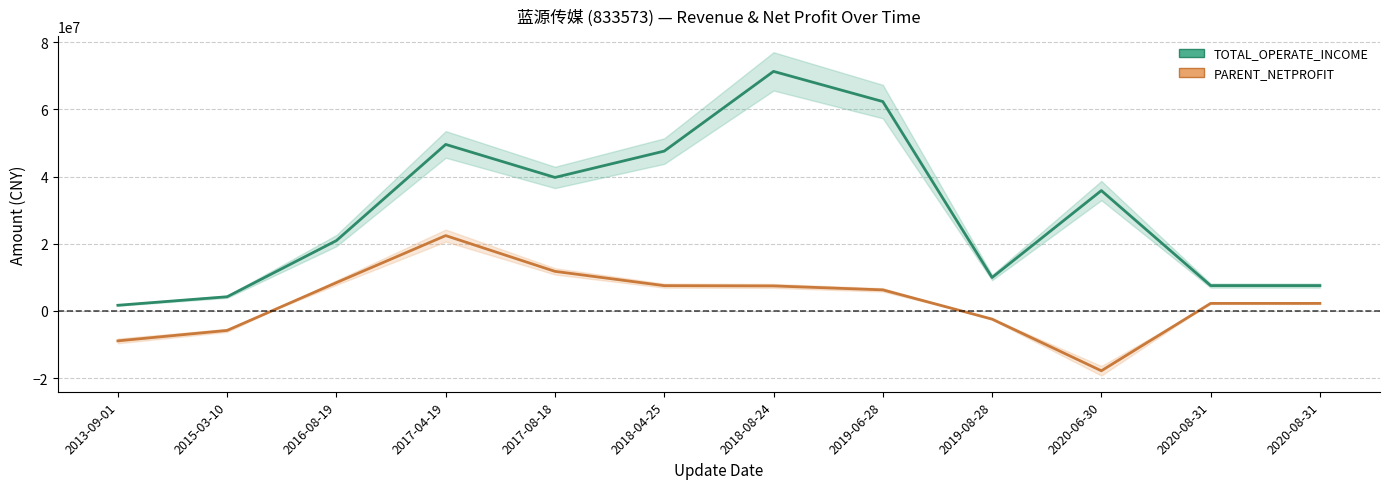

What is the difference between the PARENT_NETPROFIT values at 2020-08-31 and 2016-08-19?

6183765.0